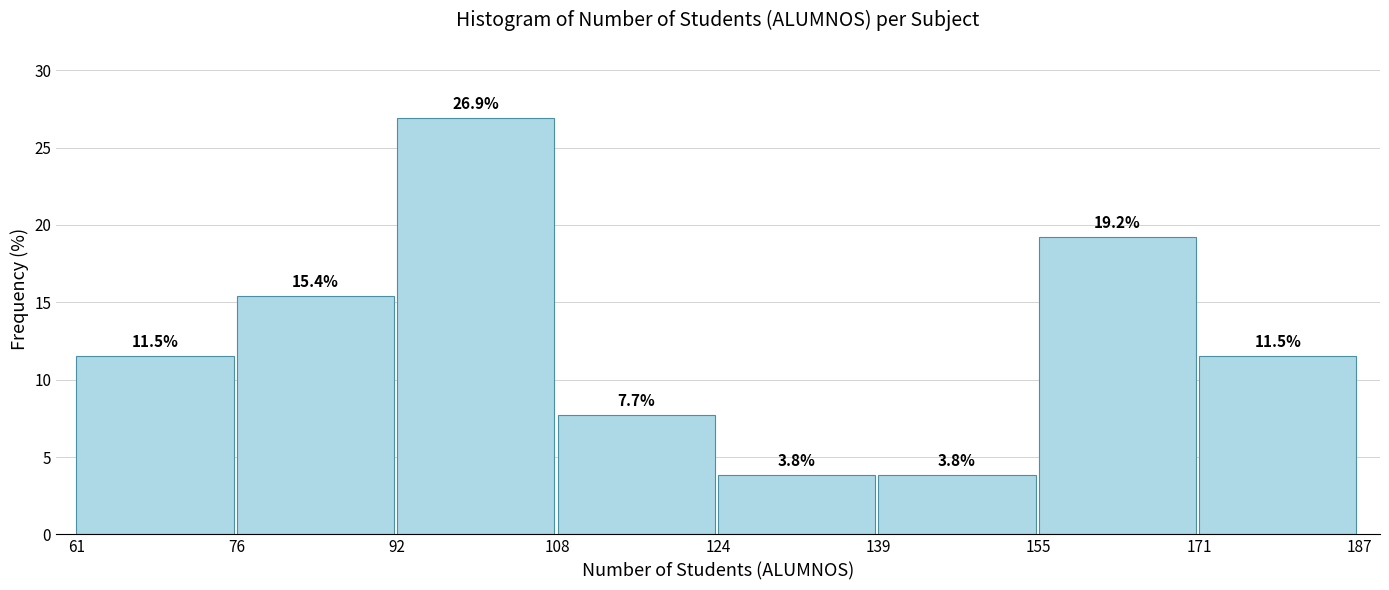

Reading left to right, list every bar in this chart as the range it spans on the x-axis followed by its height.

61 to 76: 11.5
76 to 92: 15.4
92 to 108: 26.9
108 to 124: 7.7
124 to 139: 3.8
139 to 155: 3.8
155 to 171: 19.2
171 to 187: 11.5